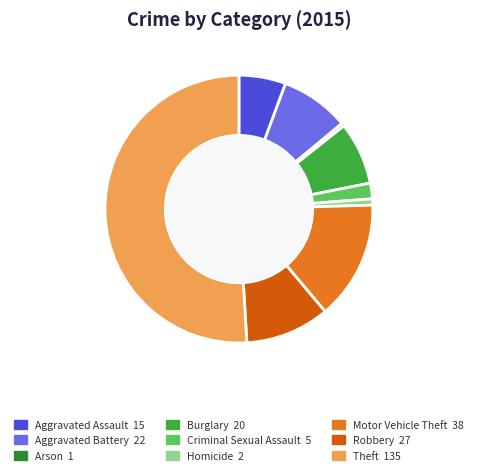

Approximately how many times larger is the value at Motor Vehicle Theft compared to Criminal Sexual Assault?

7.6